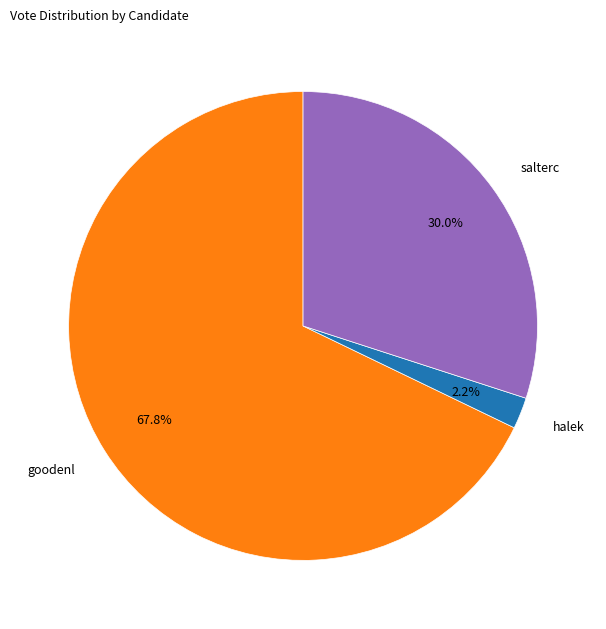

What is the smallest slice in the pie chart?

halek